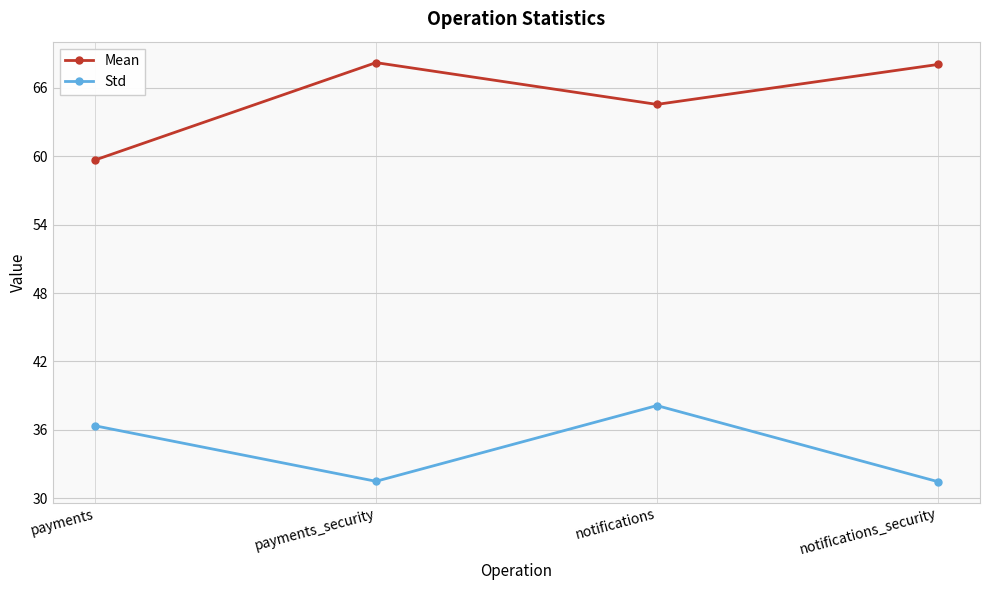

Reading left to right, extract all data points from this chart.

Mean: payments=59.7	payments_security=68.2	notifications=64.5	notifications_security=68.0
Std: payments=36.4	payments_security=31.5	notifications=38.1	notifications_security=31.5